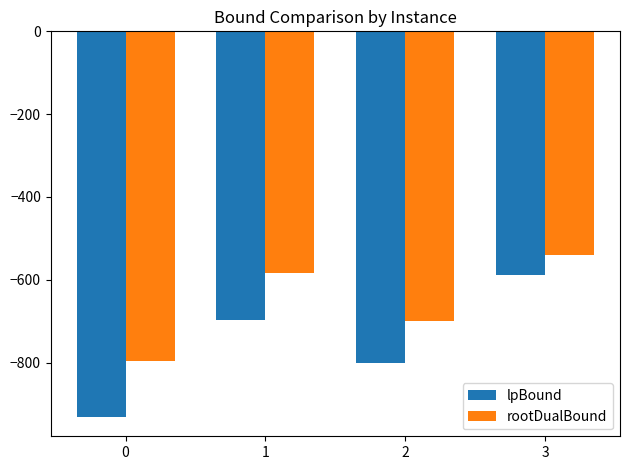

List the series in order of their overall mean, highest first.

rootDualBound, lpBound